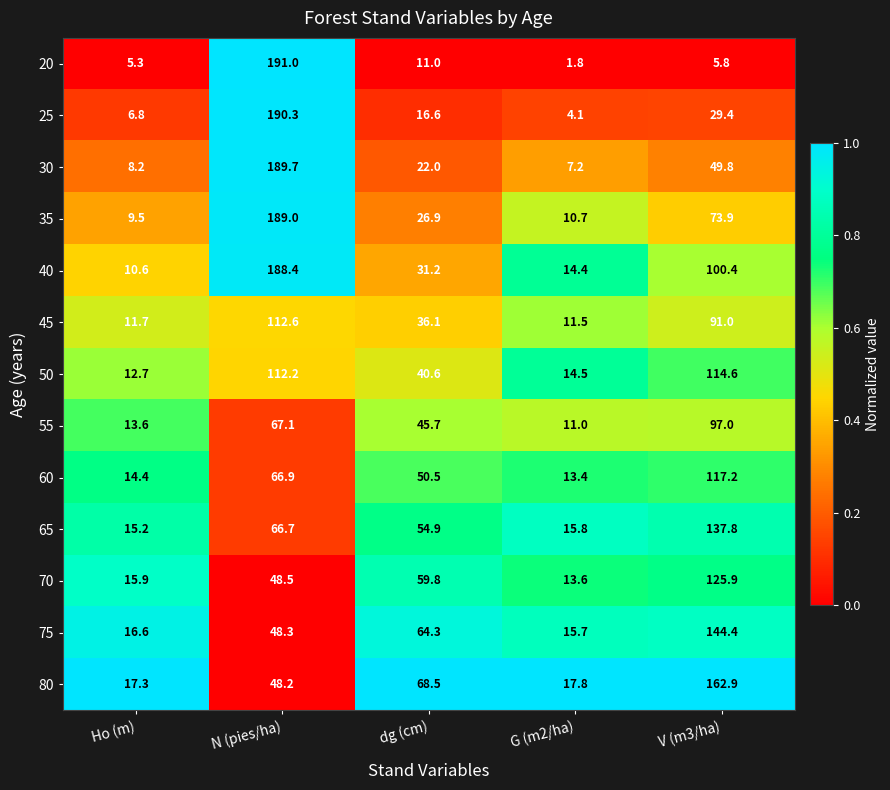

The 30 series shows 2.5 at Ho (m). True or false?

False